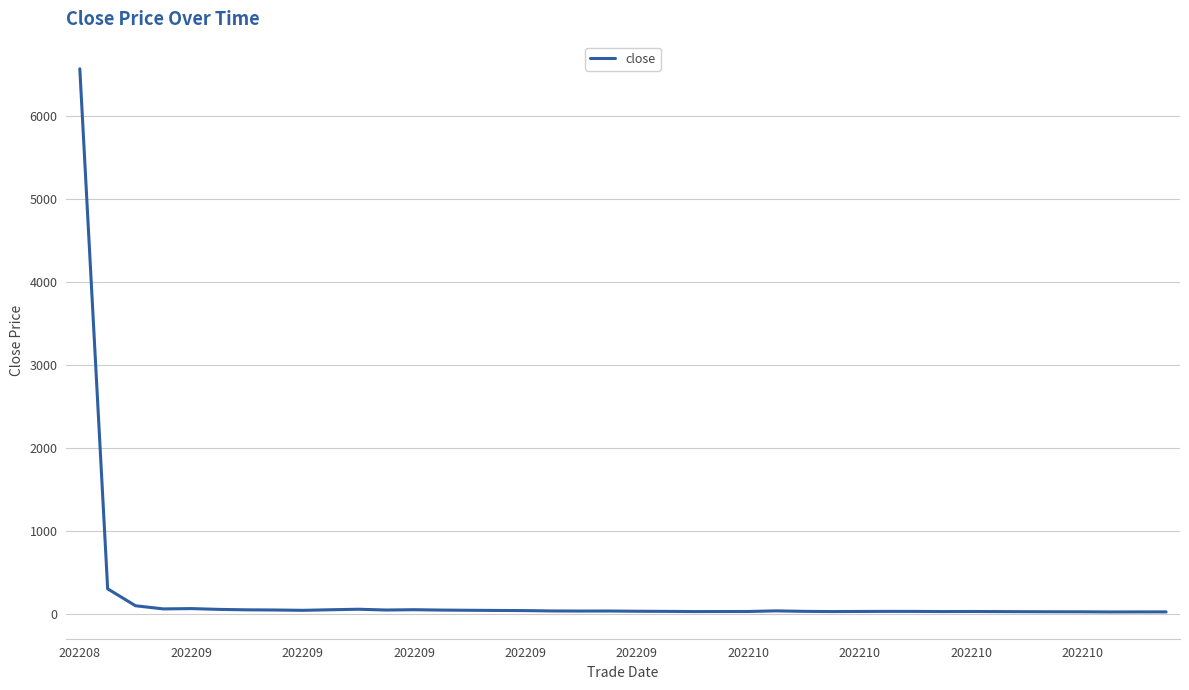

What is the greatest value displayed?

6565.4